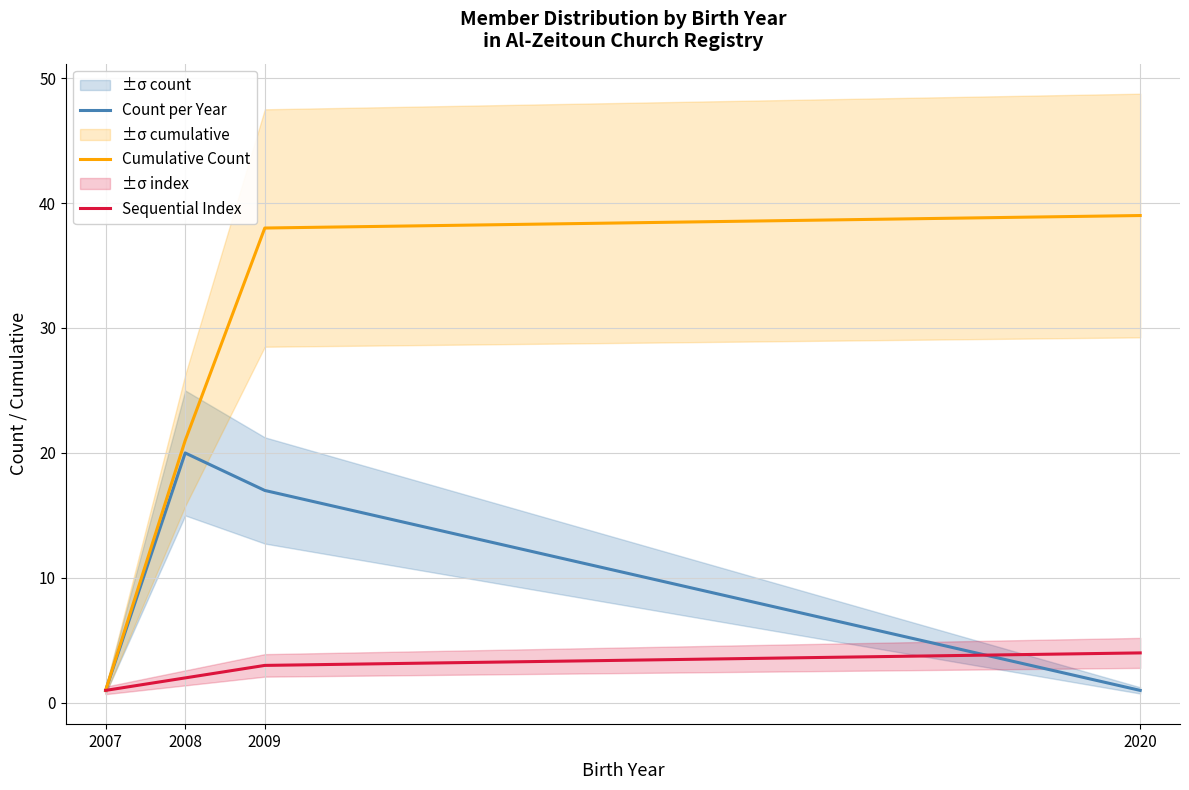

Count the number of categories in the chart.

4